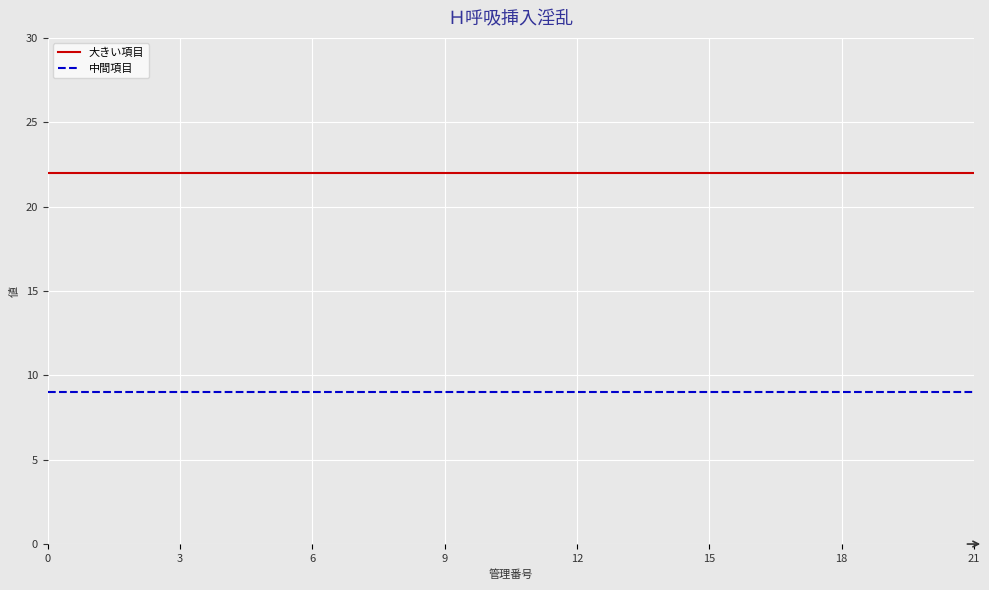

Which series has the largest total across all categories?

大きい項目